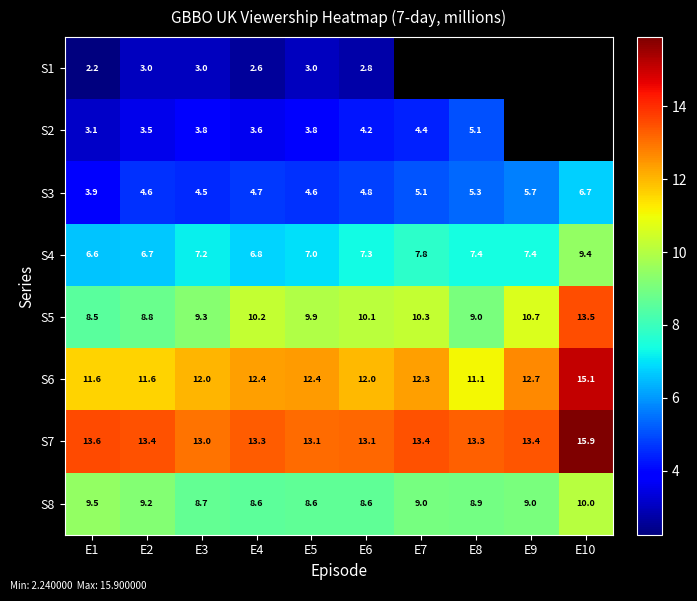

Which has a higher value, E3 or E8?

E8